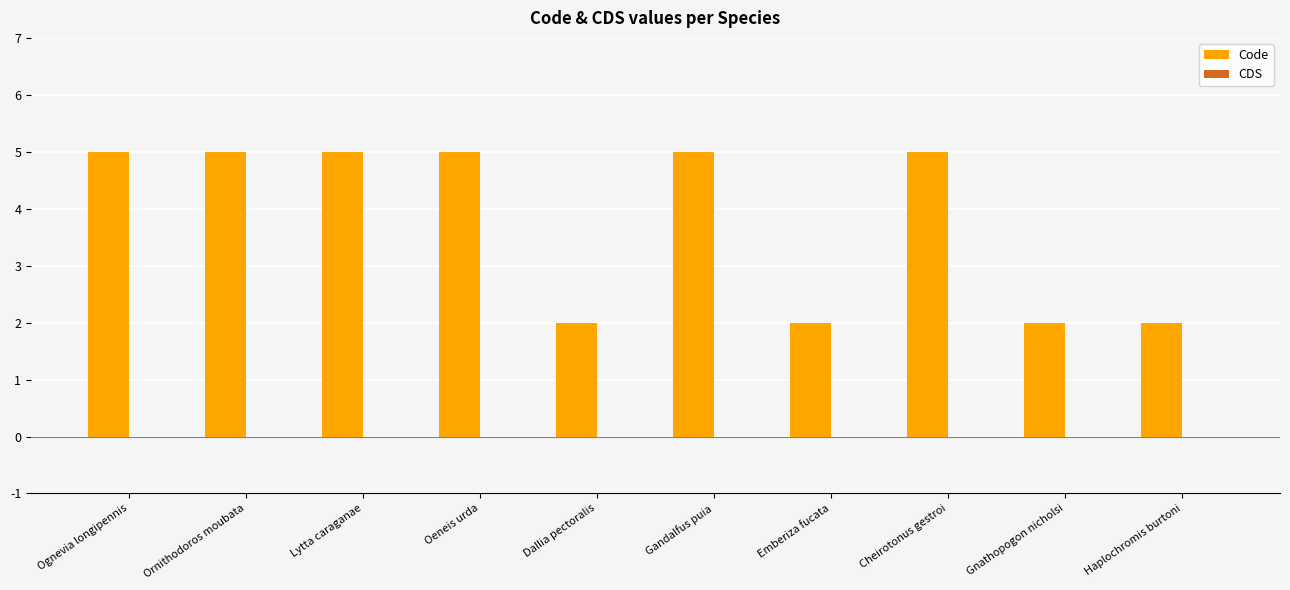

What is the label of the 6th bar from the left?

Gandalfus puia